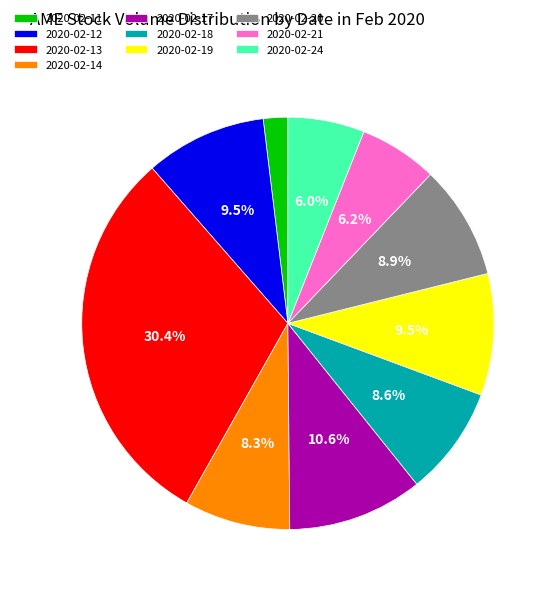

Which slice is the smallest?

2020-02-11